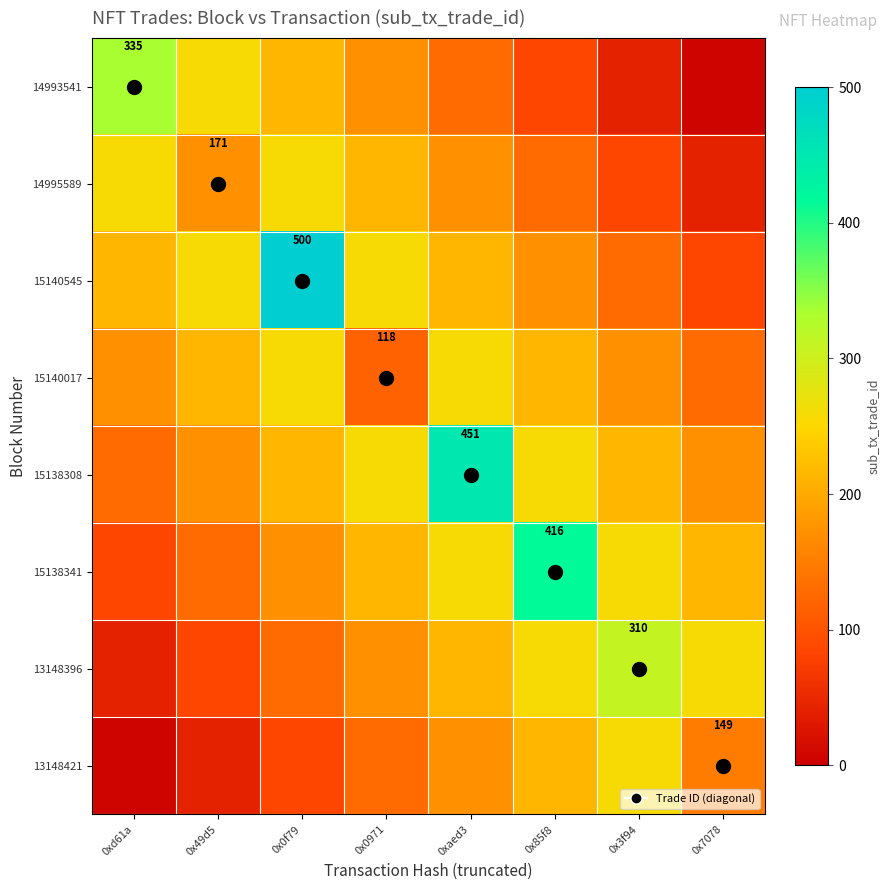

What is the approximate value of 13148421 at 0x0971?

128.6